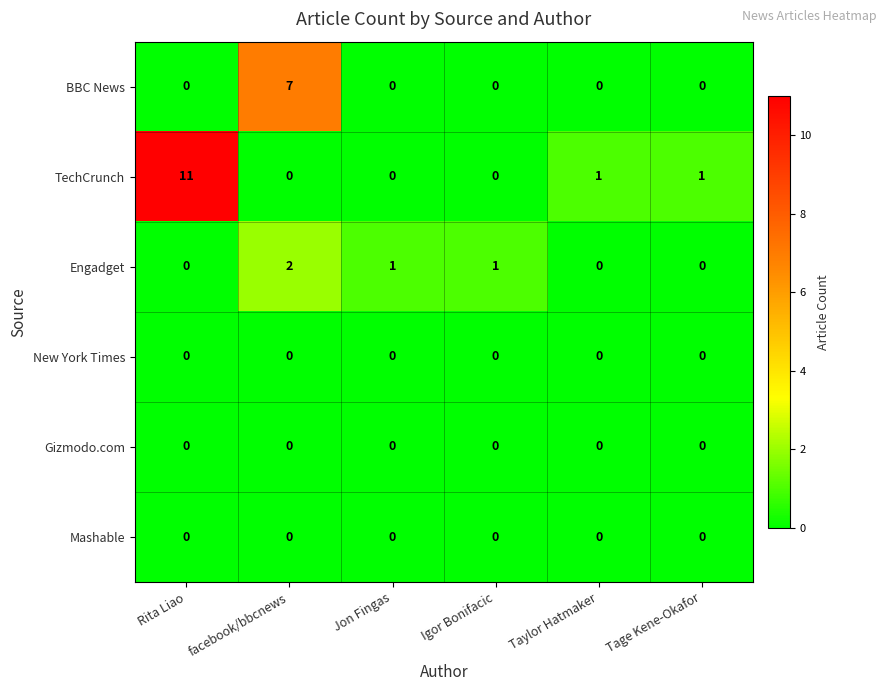

Count the number of categories in the chart.

6